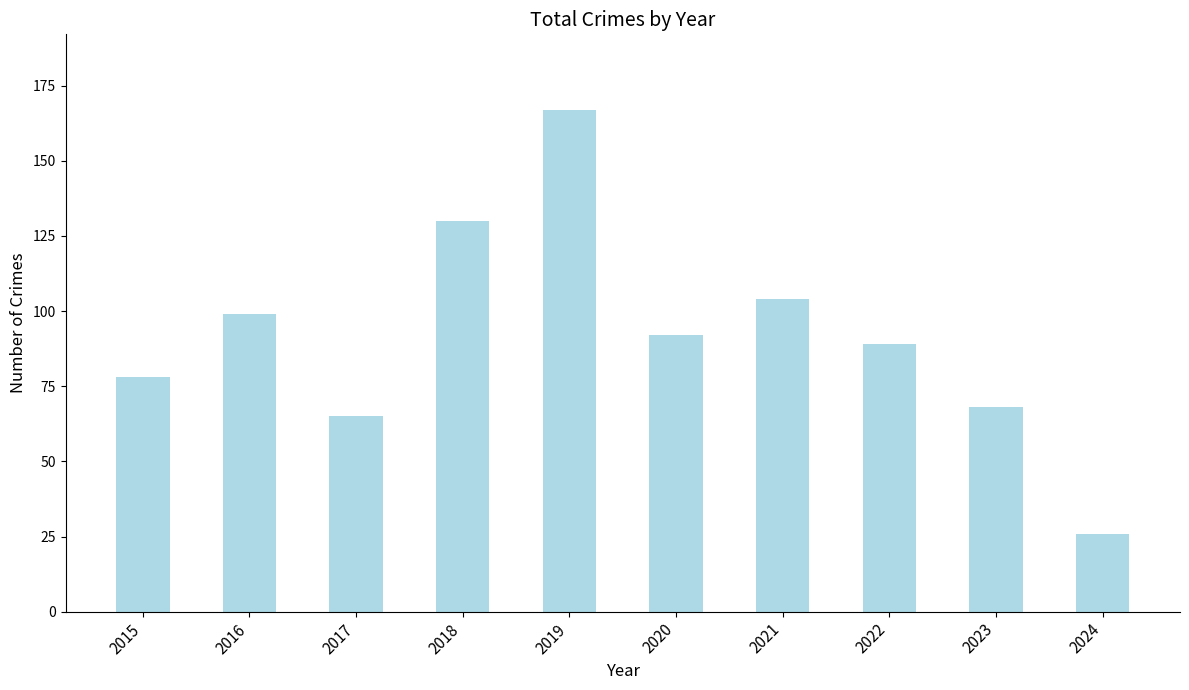

List the labels in order of value, smallest first.

2024, 2017, 2023, 2015, 2022, 2020, 2016, 2021, 2018, 2019